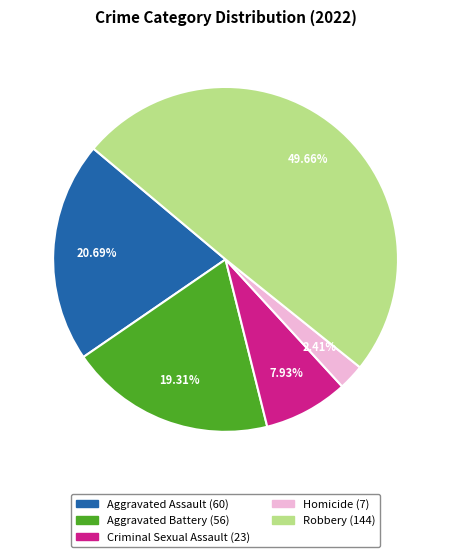

Does Aggravated Battery account for over 50% of the chart?

No